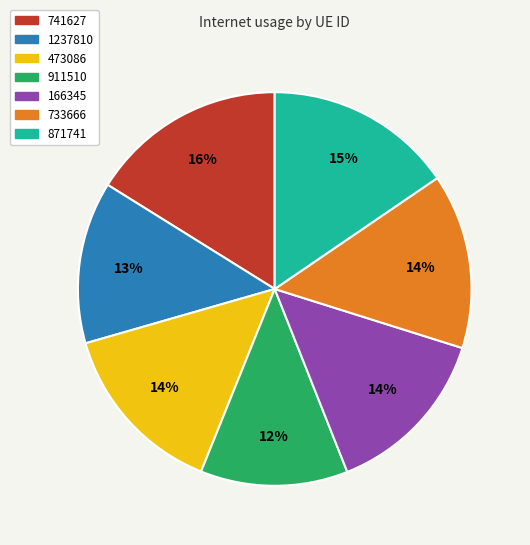

How many segments does this pie chart have?

7